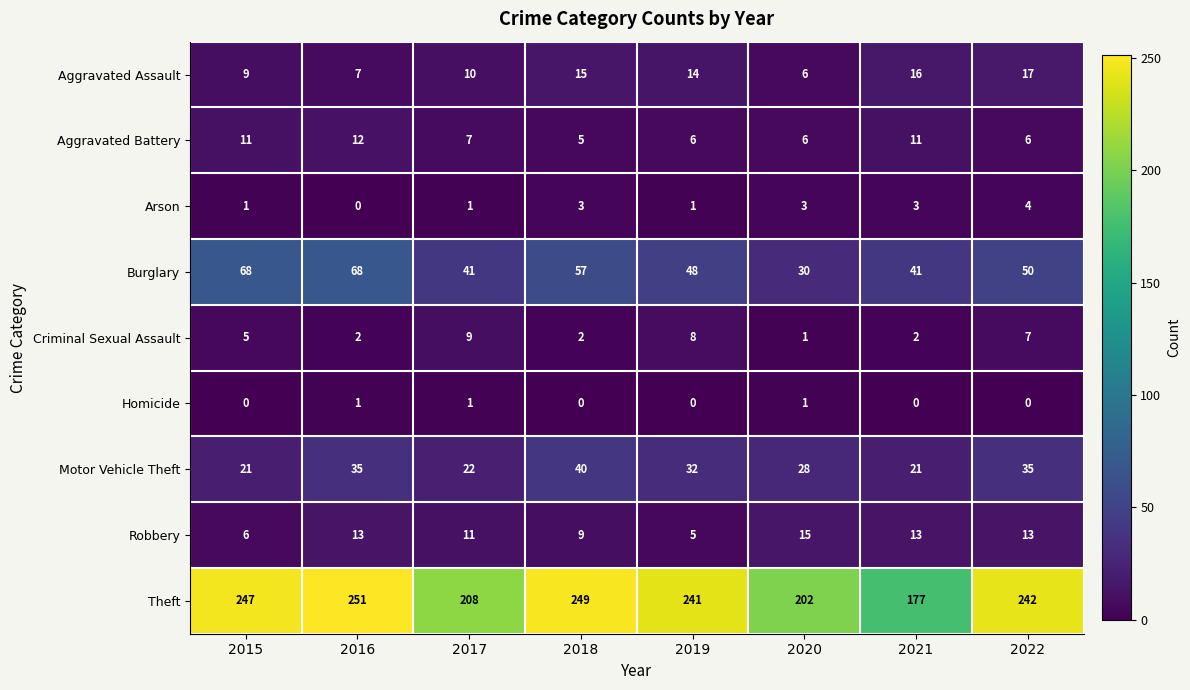

How many Burglary values are between 41 and 68?

7